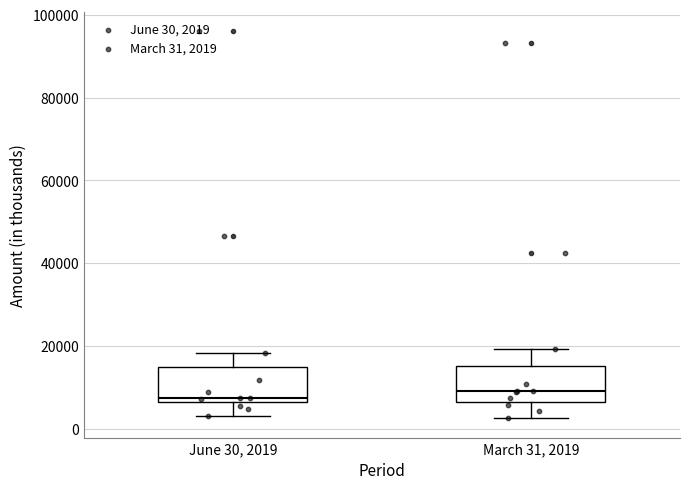

Where does the lower whisker of the box for June 30, 2019 end on the y-axis? The values are not printed on the chart, so give them approximately, as read against the axis.

4000